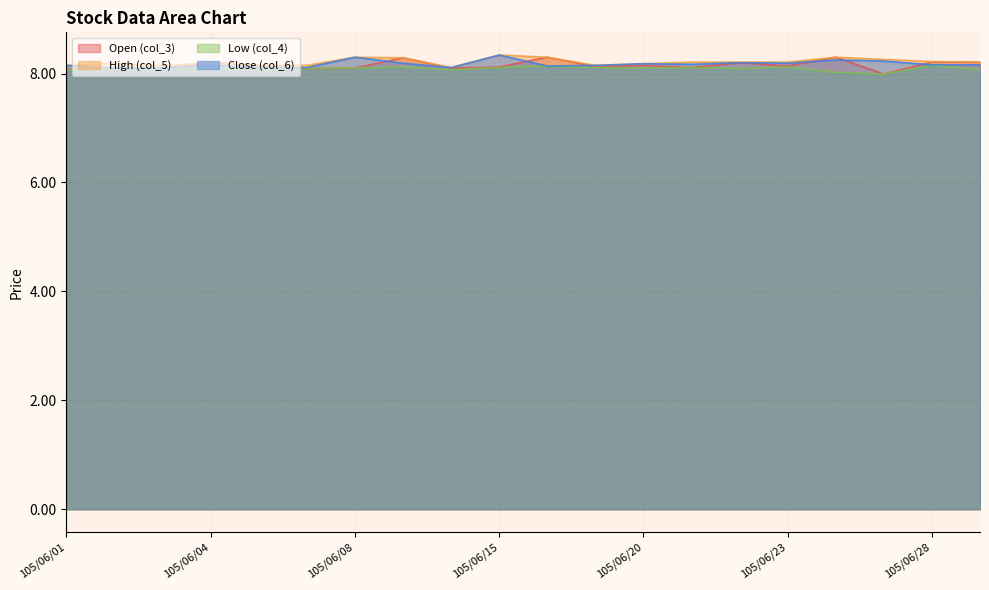

Count the High (col_5) values in the range 8 to 9.

20